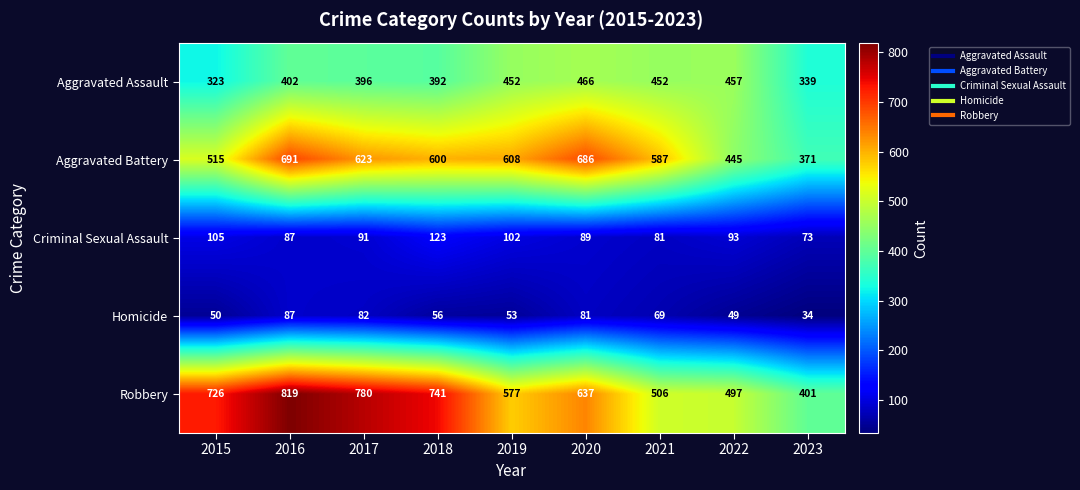

Which series has the largest total across all categories?

Robbery